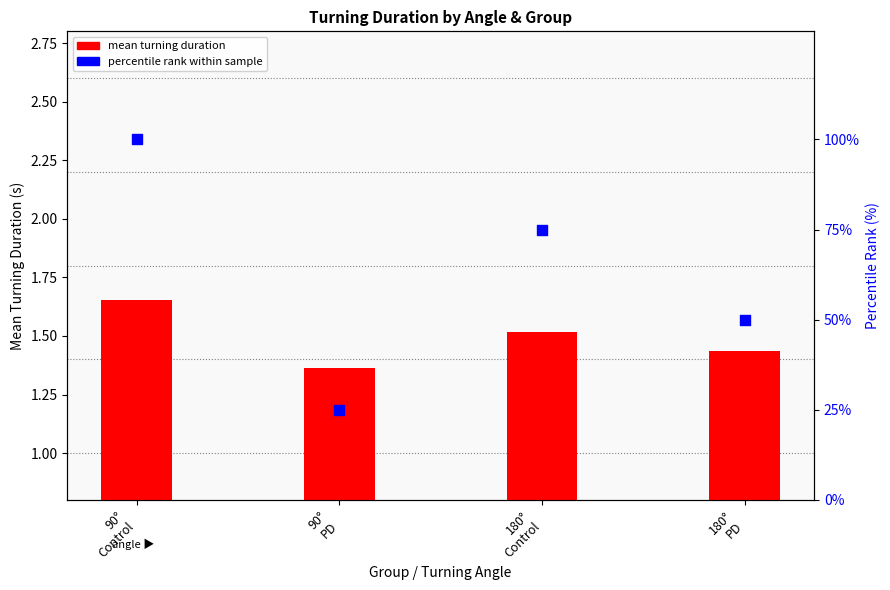

What is the total value across all series at 90°
Control?

101.7